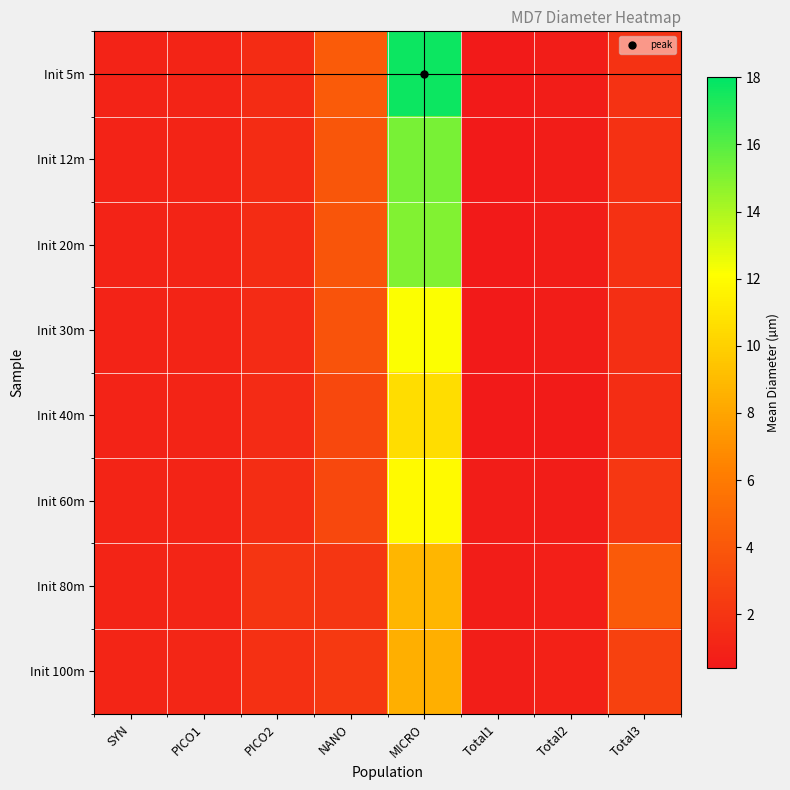

Between Total1 and MICRO, which is larger?

MICRO